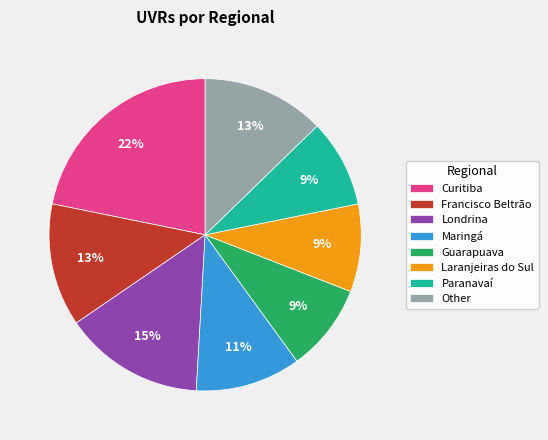

Is Maringá the majority of the pie?

No